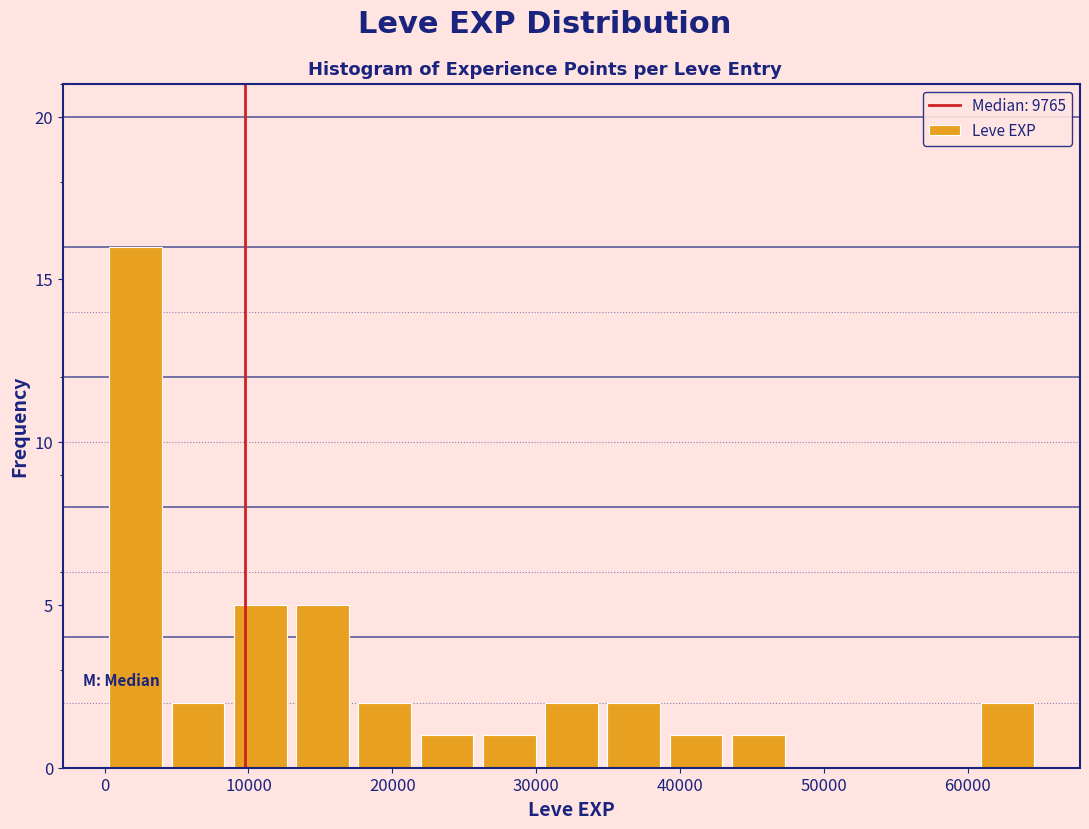

Over which range of the x-axis is the bar tallest?

0 to 4000